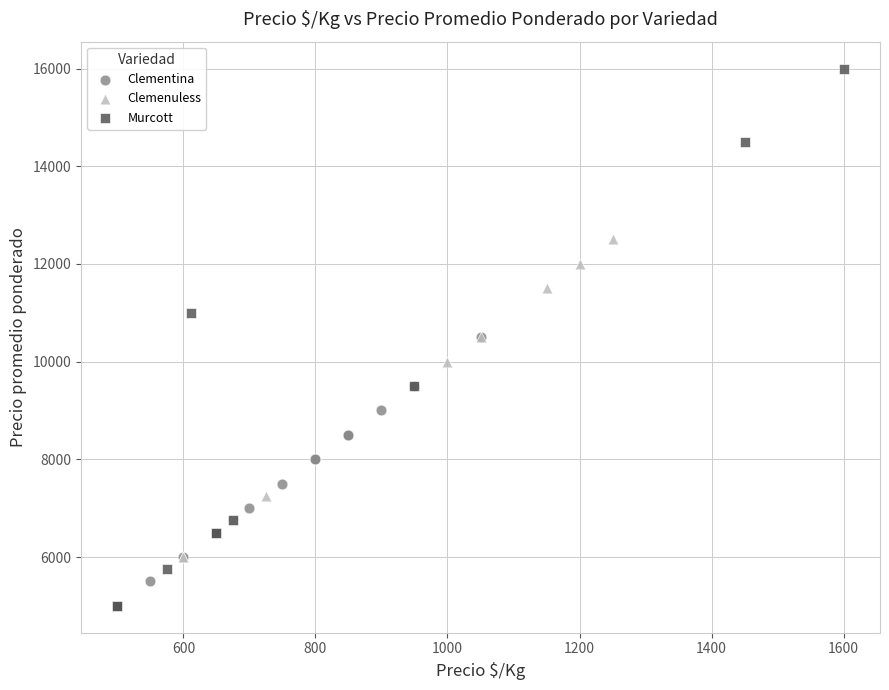

What are all the series names shown in the legend?

Clementina, Clemenuless, Murcott